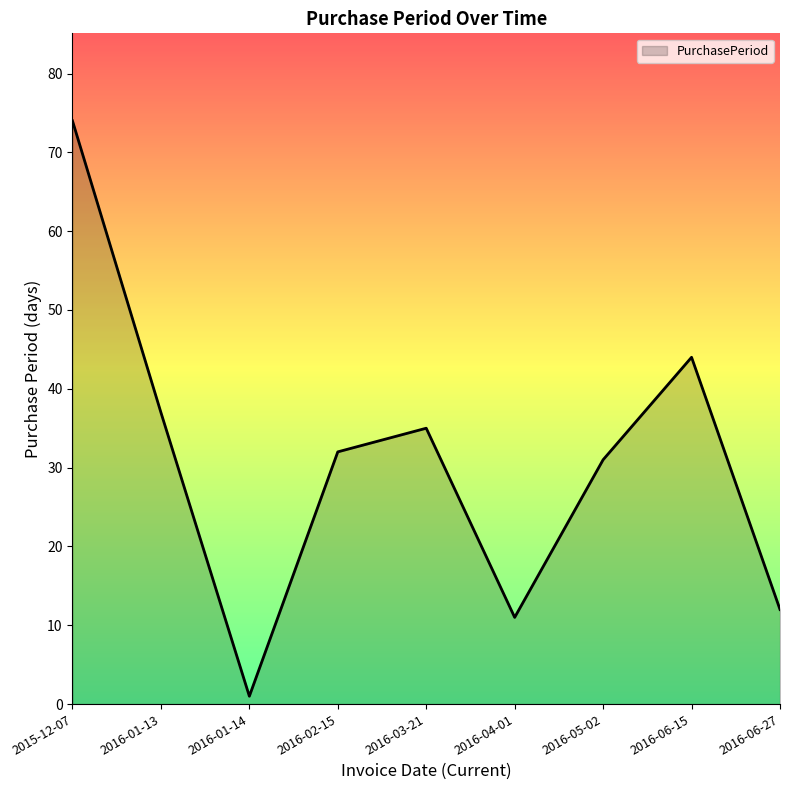

Which label corresponds to the largest value in the chart?

2015-12-07